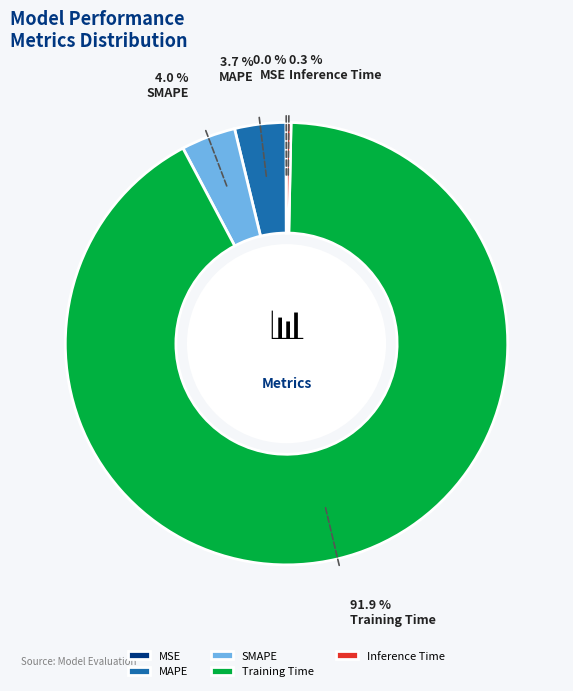

Which slice is the largest?

Training Time